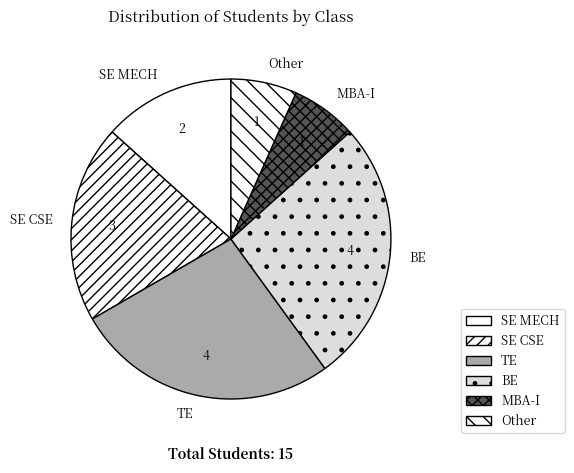

Does any single category account for the majority?

No